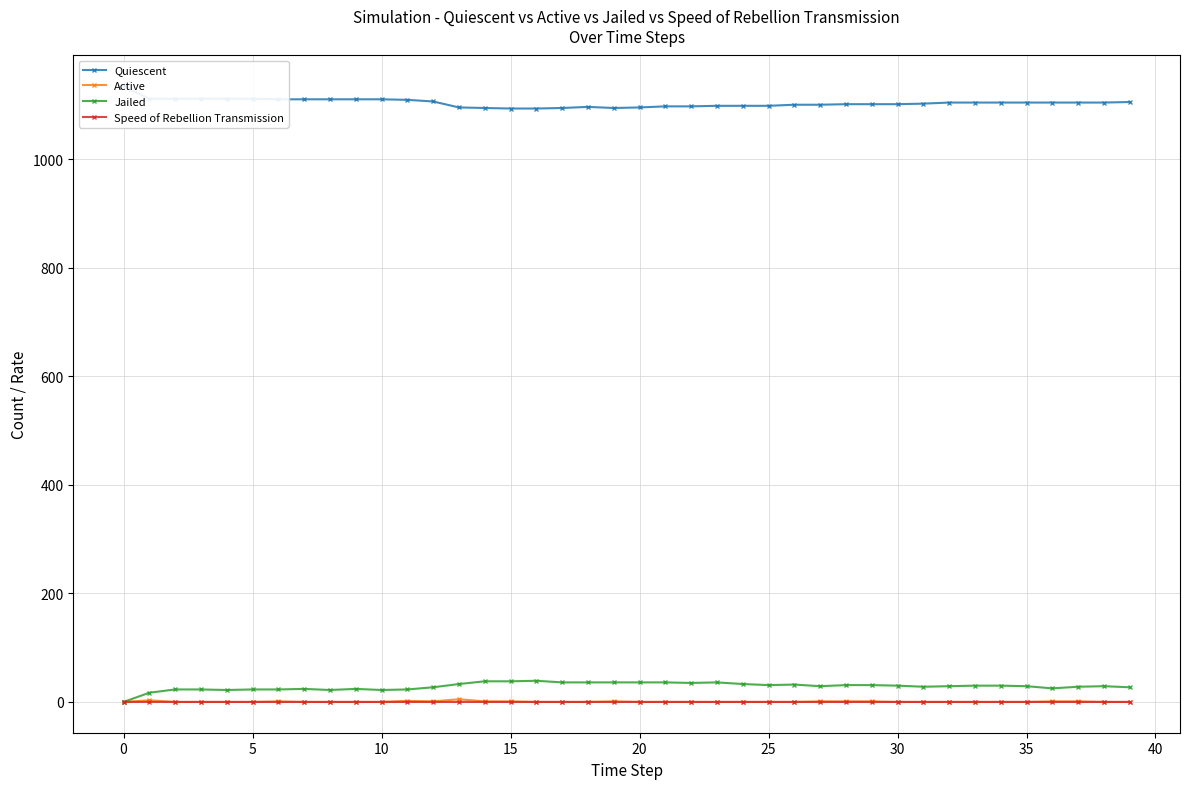

Rank the series by their maximum value, from lowest to highest.

Speed of Rebellion Transmission, Active, Jailed, Quiescent